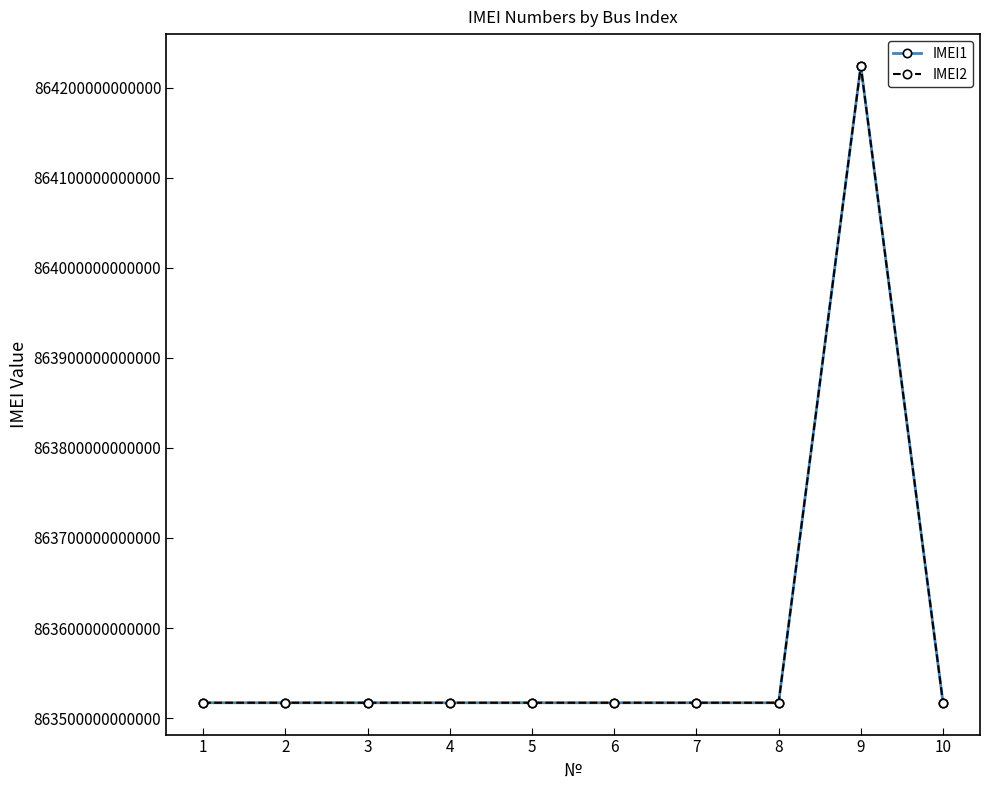

True or false: IMEI2 and IMEI1 intersect in this chart.

False